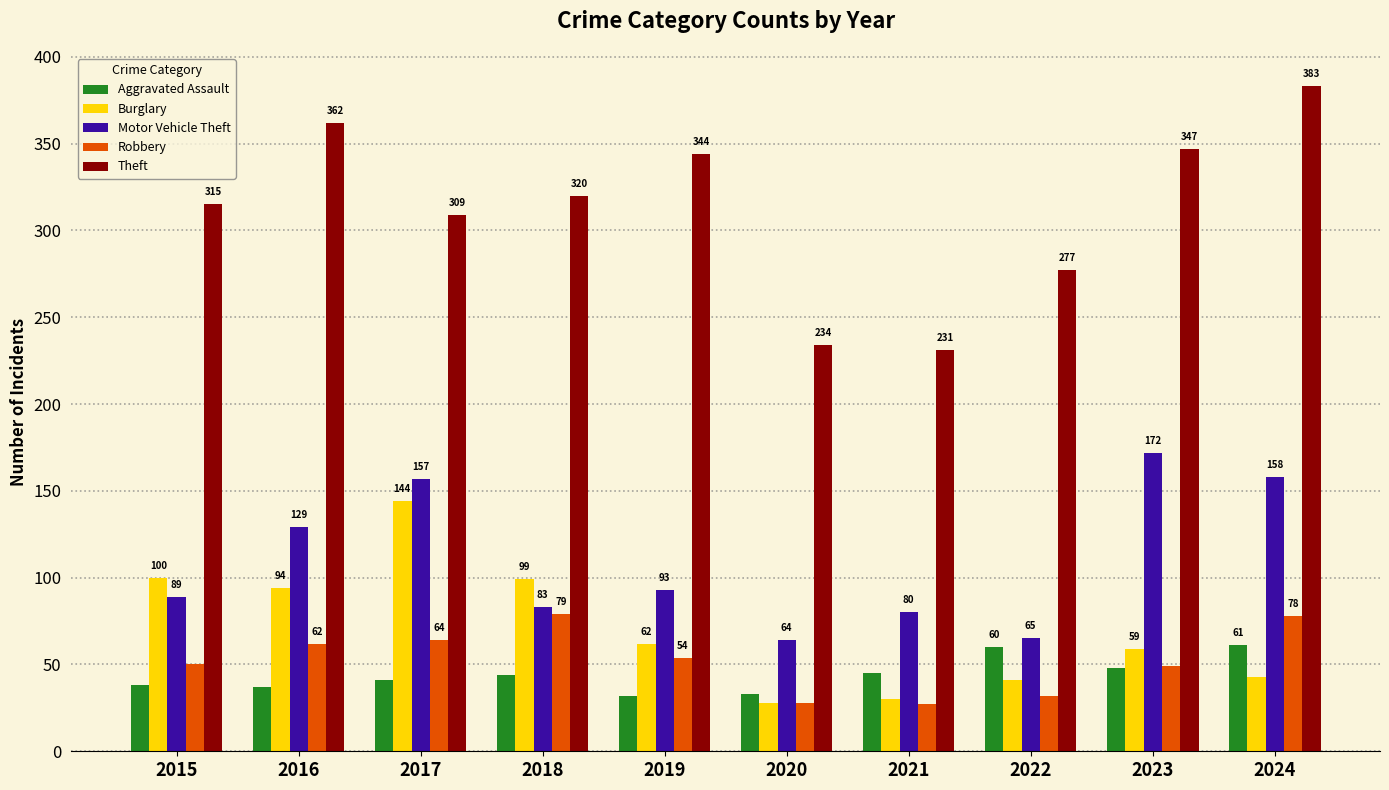

Which label corresponds to the smallest value in the chart?

2021